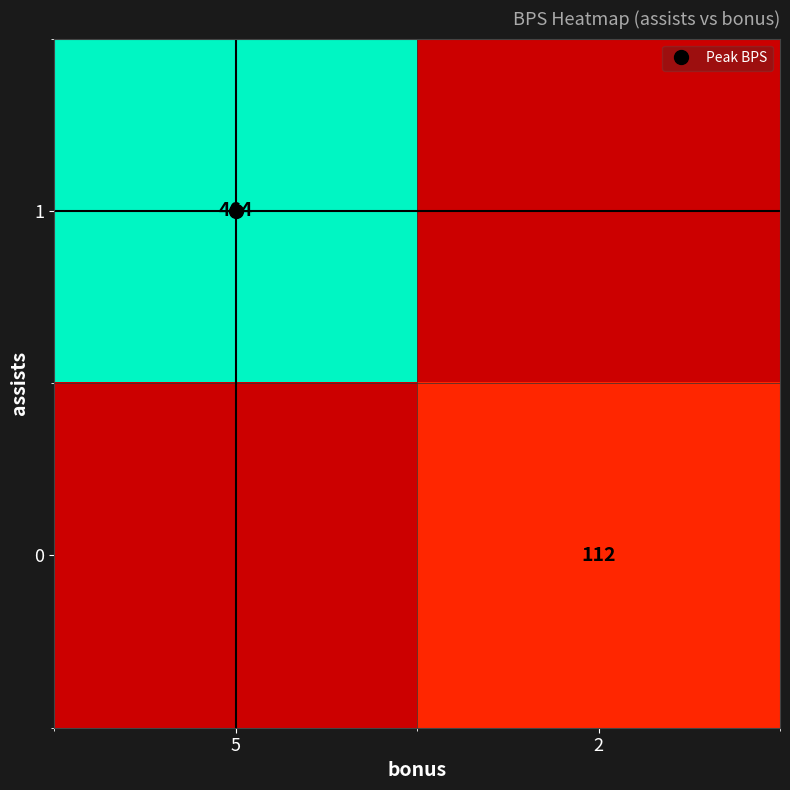

List the series in order of their overall mean, highest first.

1, 0